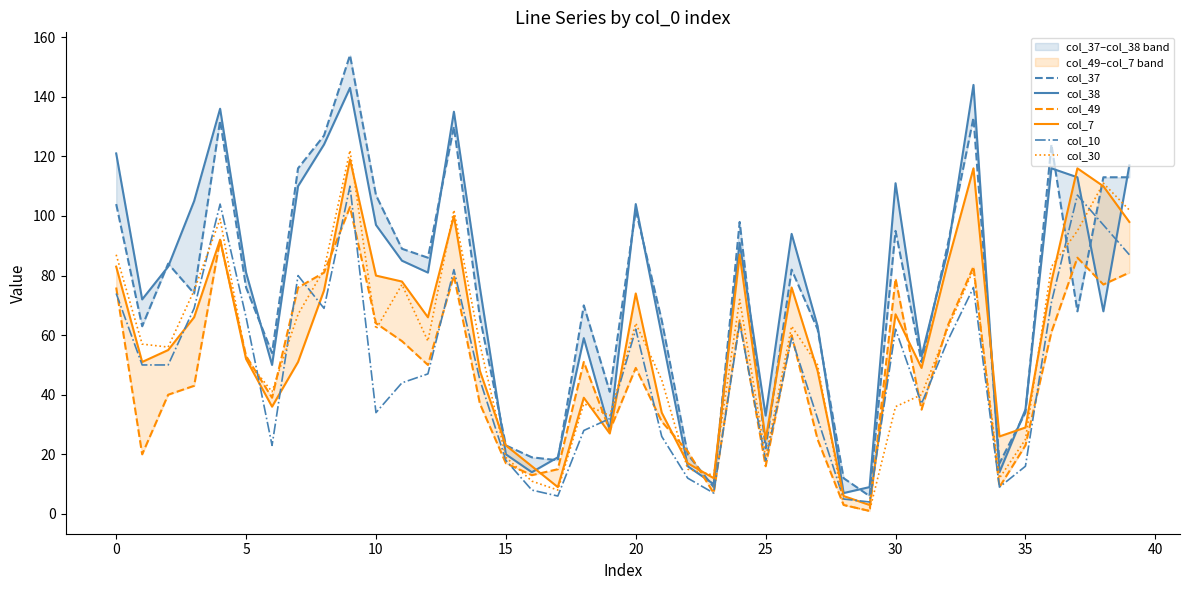

Reading left to right, what are all the values shown in this chart?

col_37: 104	63	84	74	132	76	54	116	127	154	107	89	86	130	66	23	19	18	70	41	102	65	20	9	98	22	82	62	12	6	95	51	90	133	17	34	124	68	113	113
col_38: 121	72	83	105	136	81	50	110	124	143	97	85	81	135	76	20	14	19	59	28	104	60	16	10	91	33	94	63	7	9	111	53	88	144	14	35	116	113	68	117
col_49: 76	20	40	43	92	53	39	76	81	103	64	58	50	80	37	17	13	15	51	28	49	31	21	7	65	16	60	25	3	1	79	35	63	83	9	23	61	86	77	81
col_7: 83	51	55	66	92	52	36	51	75	119	80	78	66	100	48	23	16	9	39	27	74	34	17	12	87	25	76	48	6	3	67	49	84	116	26	29	78	116	110	98
col_10: 74	50	50	69	104	66	23	80	69	110	34	44	47	82	45	18	8	6	28	32	62	26	12	7	64	18	59	32	5	4	62	37	58	76	9	16	71	107	97	87
col_30: 87	57	56	75	99	52	41	67	82	122	62	77	58	102	57	19	11	8	37	33	64	45	15	13	72	19	63	50	3	1	36	40	62	82	12	25	83	95	111	102